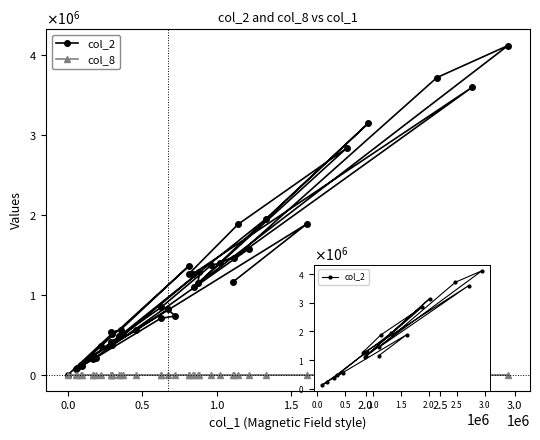

The col_8 series shows 1 at 168000. True or false?

True